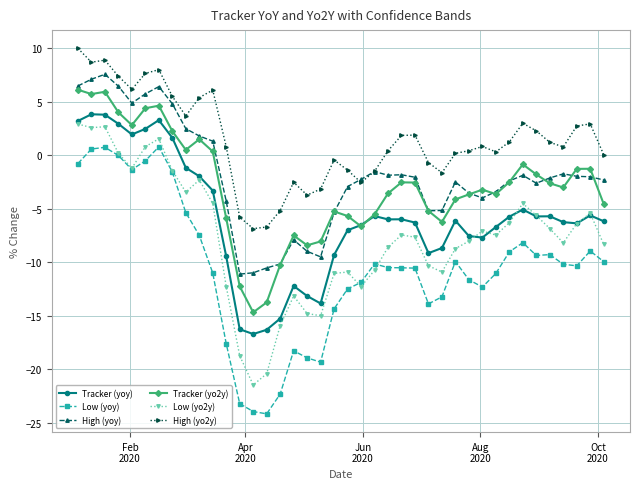

Which series has the largest total across all categories?

High (yo2y)